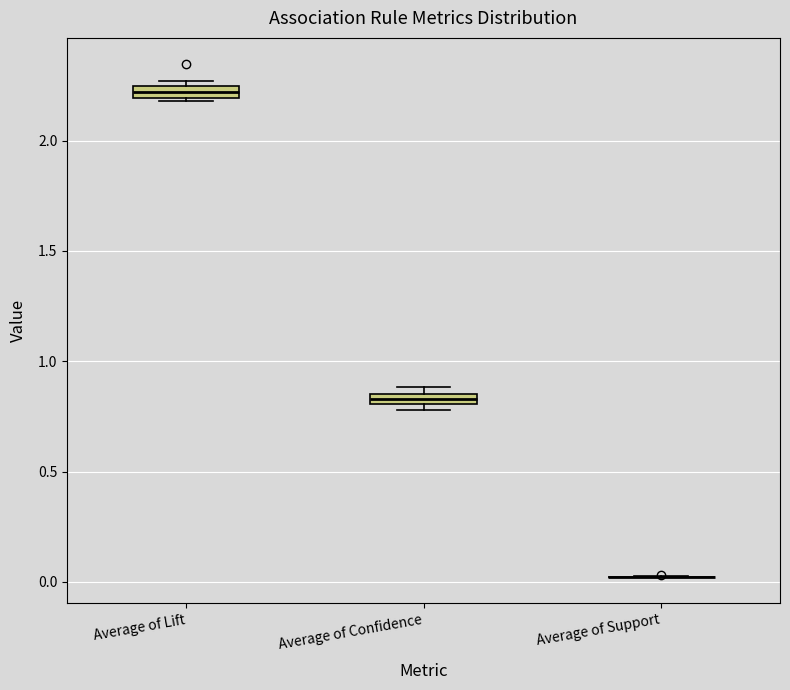

Where is the lower edge of the box for Average of Confidence on the y-axis? The values are not printed on the chart, so give them approximately, as read against the axis.

0.80